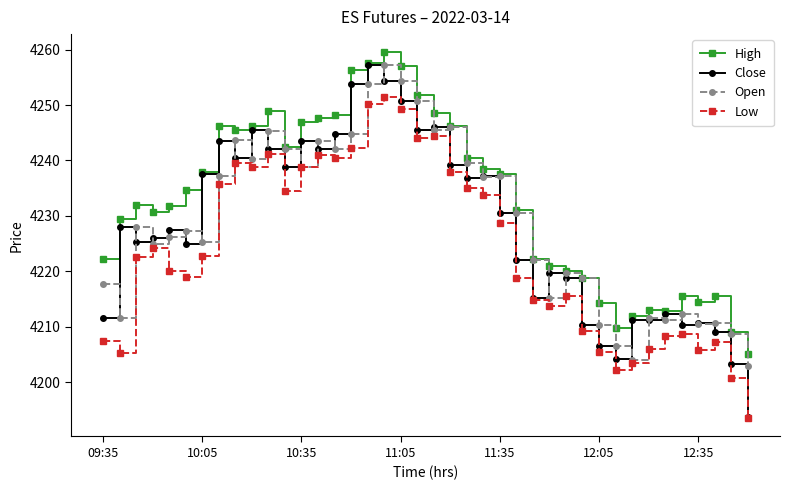

Which series has the widest spread of values?

Close